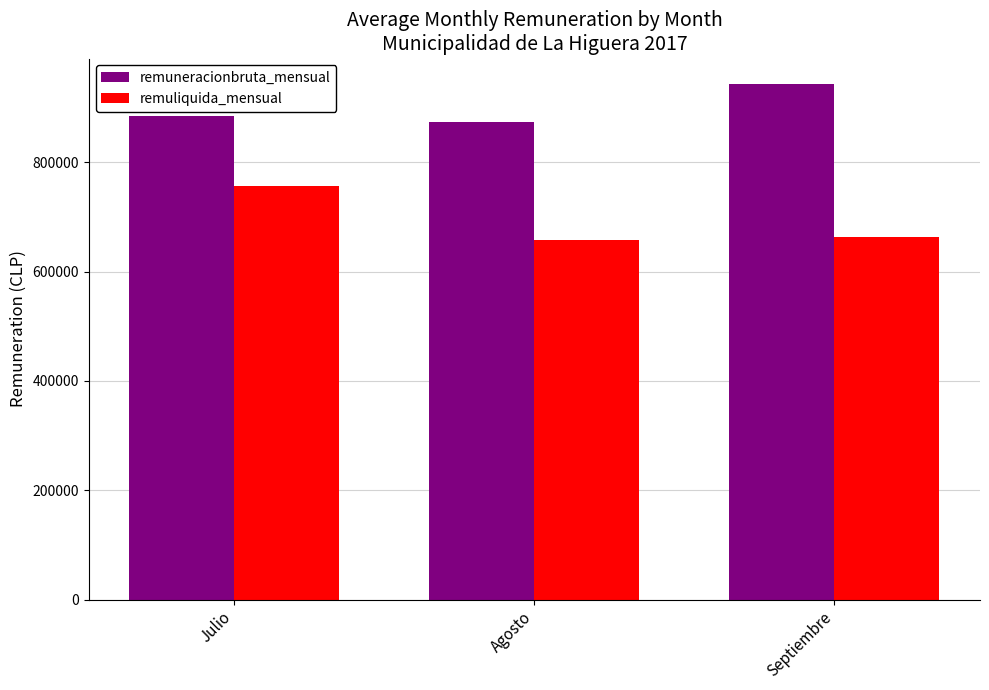

What is the value of the remuliquida_mensual bar at the 1st from the left?

756942